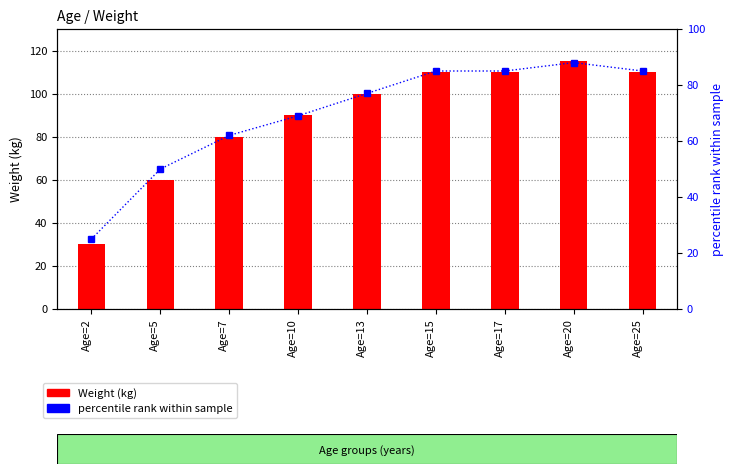

At which category is the sum across all series the highest?

Age=20